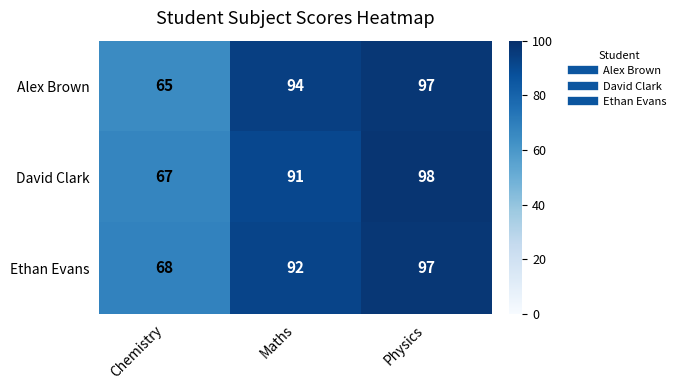

Where is Alex Brown nearest to the value 81?

Maths